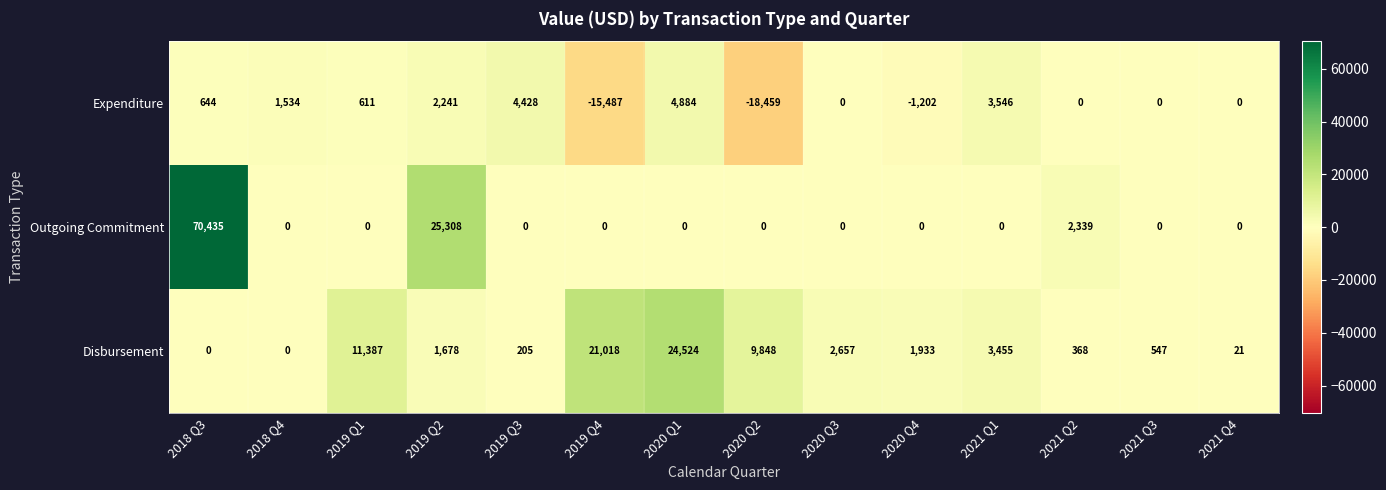

At which label does Disbursement first exceed 1933?

2019 Q1